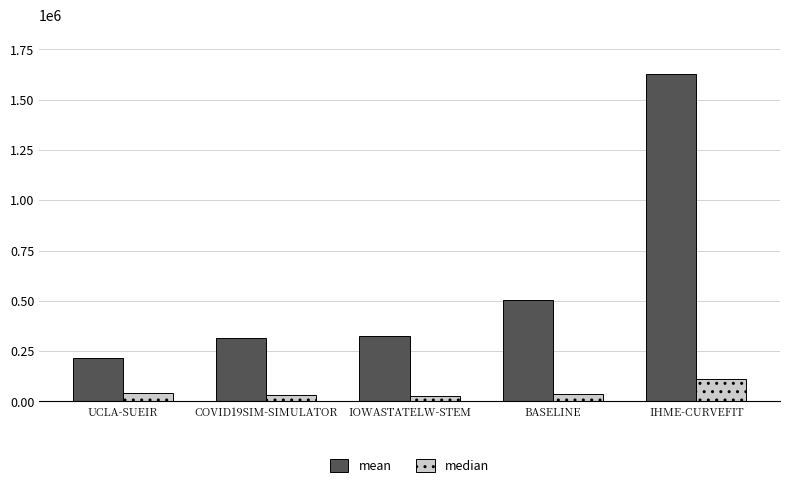

What position from the left is IOWASTATELW-STEM?

3